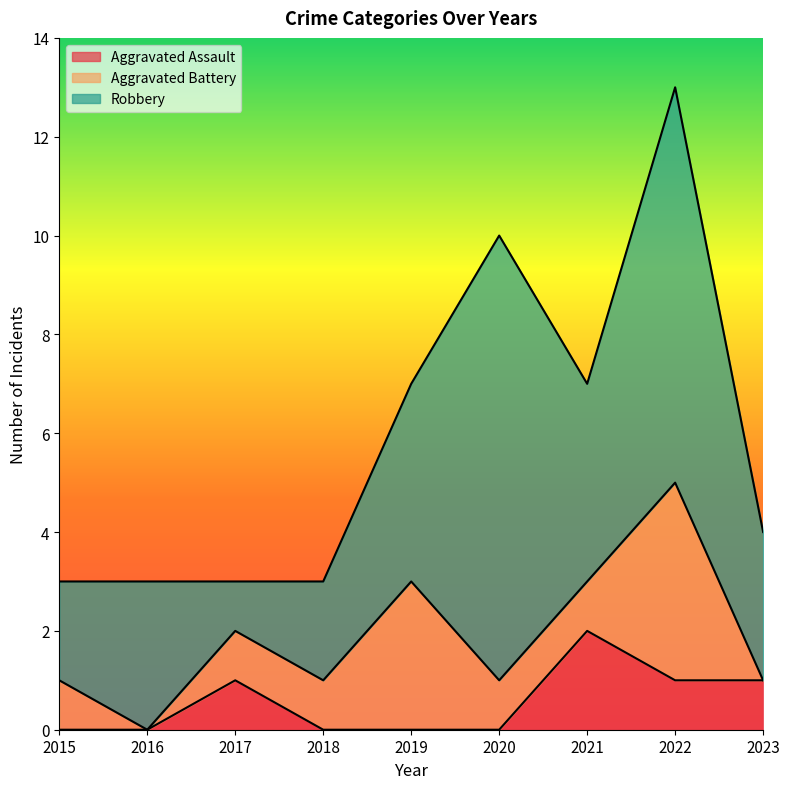

List the labels in order of Aggravated Battery value, smallest first.

2016, 2023, 2015, 2017, 2018, 2020, 2021, 2019, 2022